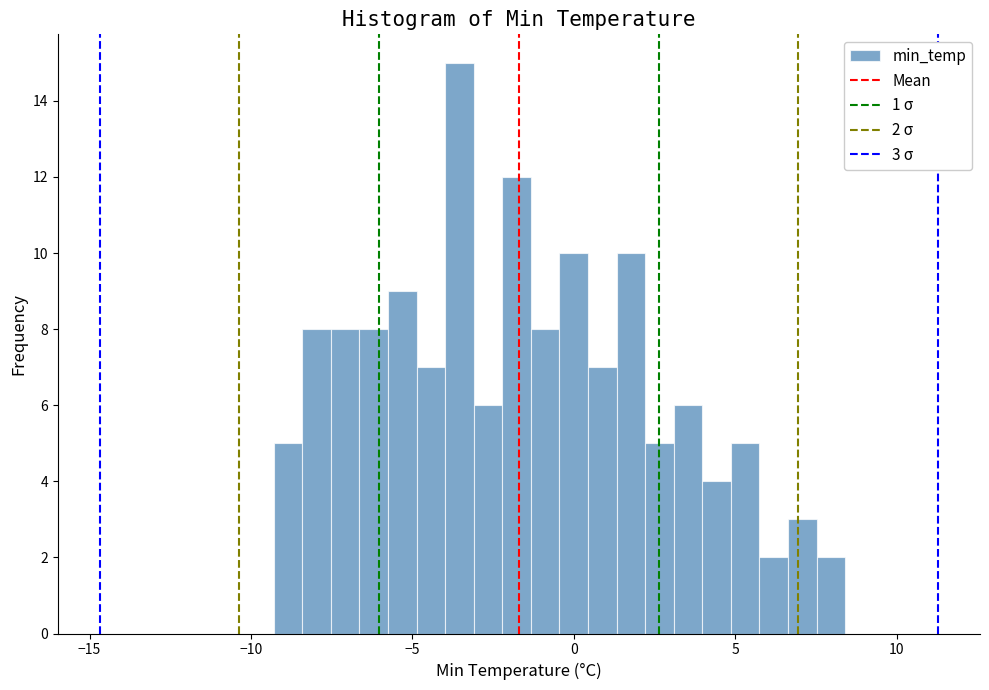

Around what value on the x-axis is the tallest bar? Give the approximate position of its centre, as read against the axis.

-3.5